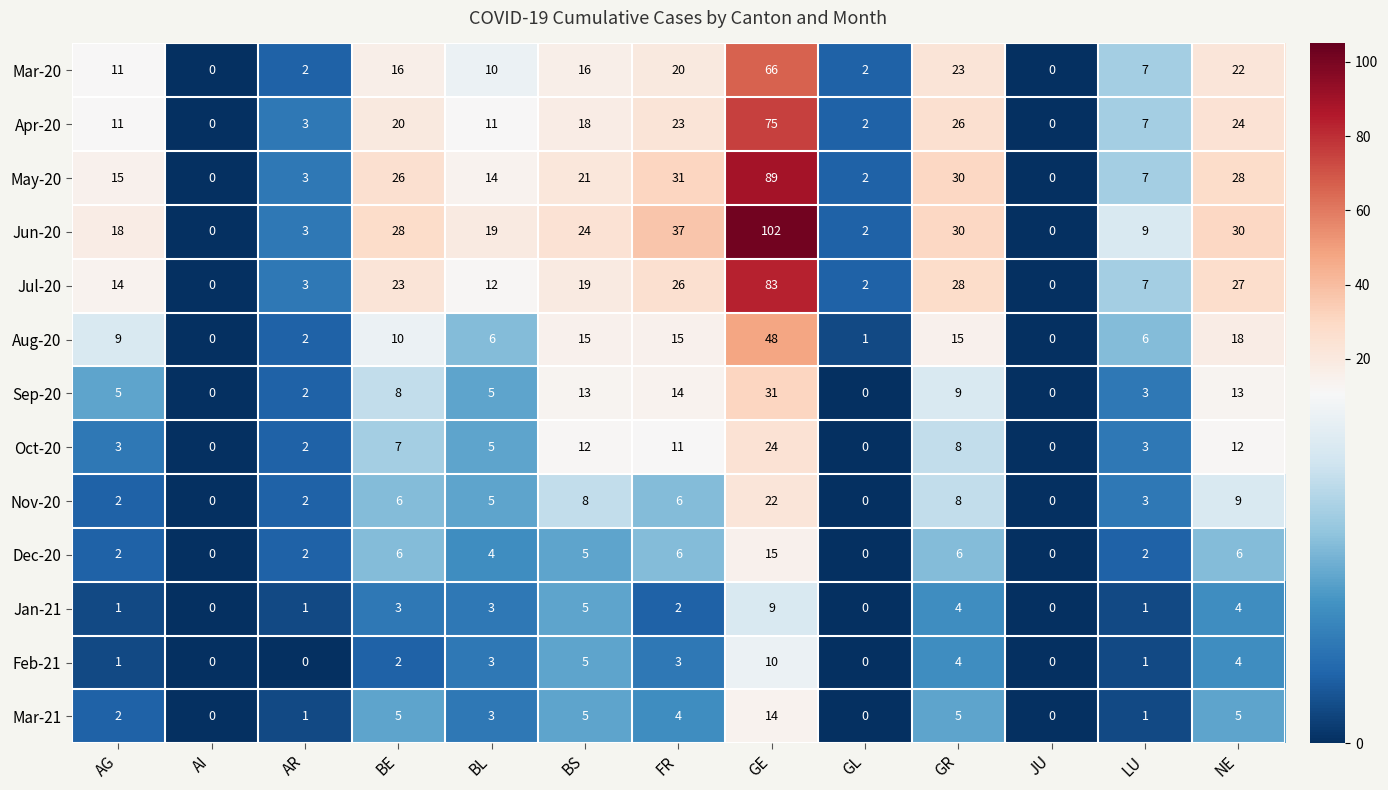

Rank the series at GE from highest to lowest value.

Jun-20, May-20, Jul-20, Apr-20, Mar-20, Aug-20, Sep-20, Oct-20, Nov-20, Dec-20, Mar-21, Feb-21, Jan-21